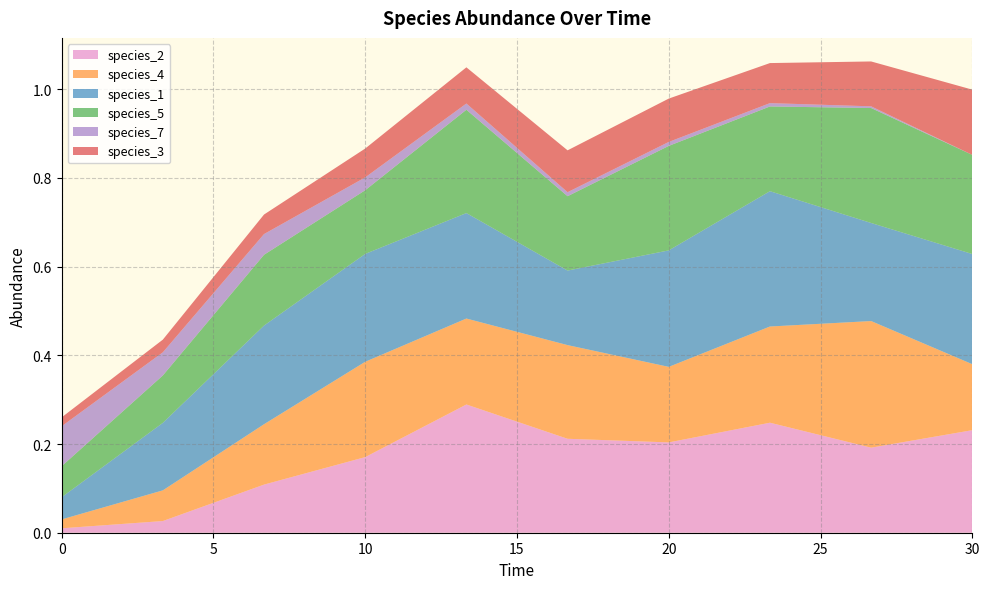

Reading left to right, extract all data points from this chart.

species_2: 0.0=0.0	3.333333333333333=0.0	6.666666666666667=0.1	10.0=0.2	13.333333333333334=0.3	16.666666666666668=0.2	20.0=0.2	23.333333333333336=0.2	26.666666666666668=0.2	30.0=0.2
species_4: 0.0=0.0	3.333333333333333=0.1	6.666666666666667=0.1	10.0=0.2	13.333333333333334=0.2	16.666666666666668=0.2	20.0=0.2	23.333333333333336=0.2	26.666666666666668=0.3	30.0=0.1
species_1: 0.0=0.1	3.333333333333333=0.2	6.666666666666667=0.2	10.0=0.2	13.333333333333334=0.2	16.666666666666668=0.2	20.0=0.3	23.333333333333336=0.3	26.666666666666668=0.2	30.0=0.2
species_5: 0.0=0.1	3.333333333333333=0.1	6.666666666666667=0.2	10.0=0.1	13.333333333333334=0.2	16.666666666666668=0.2	20.0=0.2	23.333333333333336=0.2	26.666666666666668=0.3	30.0=0.2
species_7: 0.0=0.1	3.333333333333333=0.1	6.666666666666667=0.0	10.0=0.0	13.333333333333334=0.0	16.666666666666668=0.0	20.0=0.0	23.333333333333336=0.0	26.666666666666668=0.0	30.0=0.0
species_3: 0.0=0.0	3.333333333333333=0.0	6.666666666666667=0.0	10.0=0.1	13.333333333333334=0.1	16.666666666666668=0.1	20.0=0.1	23.333333333333336=0.1	26.666666666666668=0.1	30.0=0.1